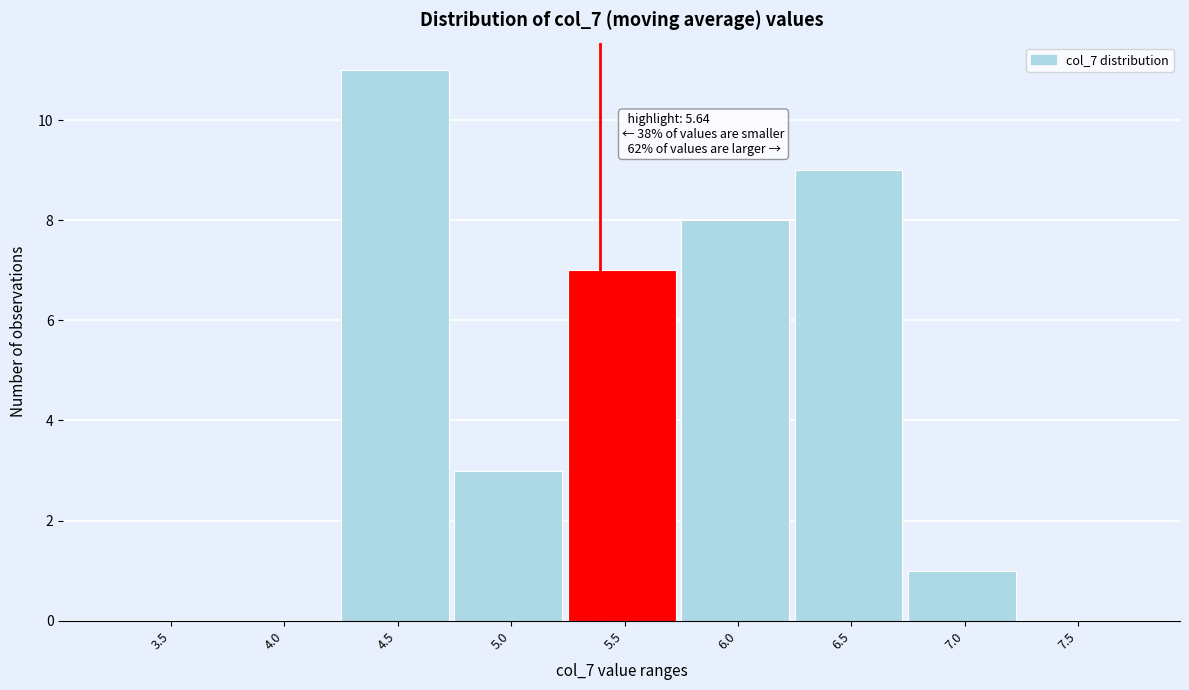

Reading left to right, what are all the values shown in this chart?

3.5=0	4.0=0	4.5=11	5.0=3	5.5=7	6.0=8	6.5=9	7.0=1	7.5=0